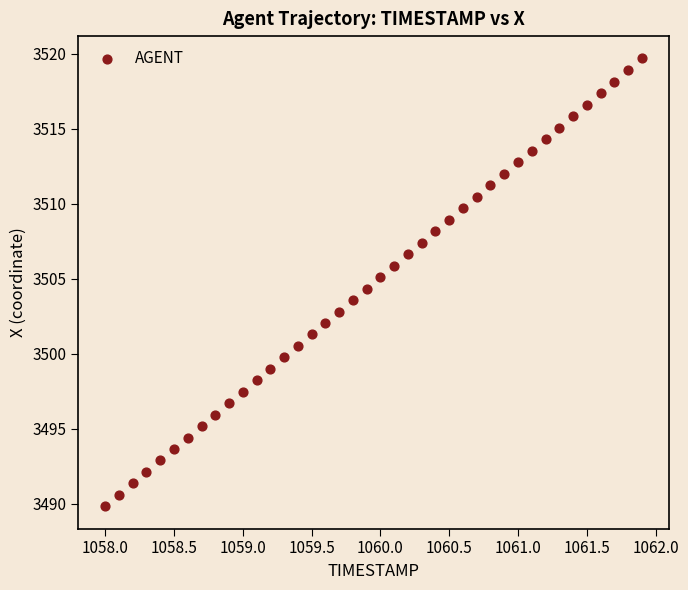

What is the range of X values (max minus min)?

3.9